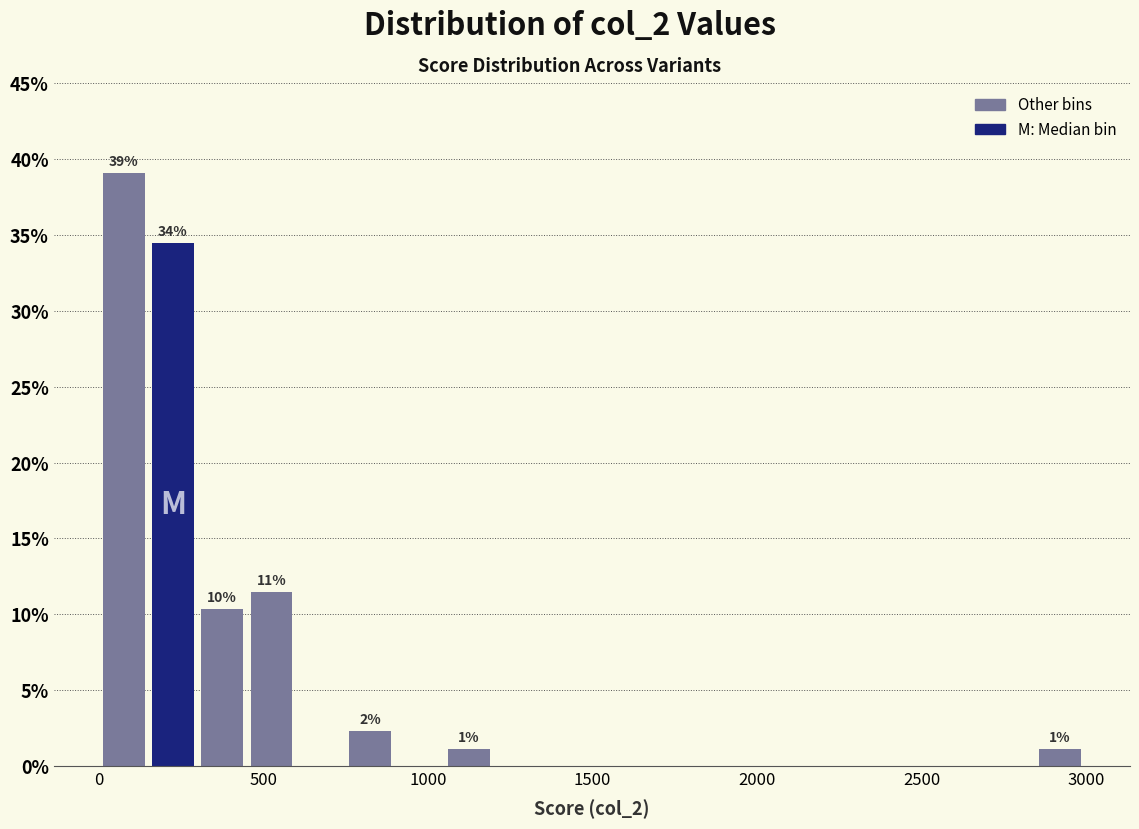

Around what value on the x-axis is the tallest bar? Give the approximate position of its centre, as read against the axis.

50